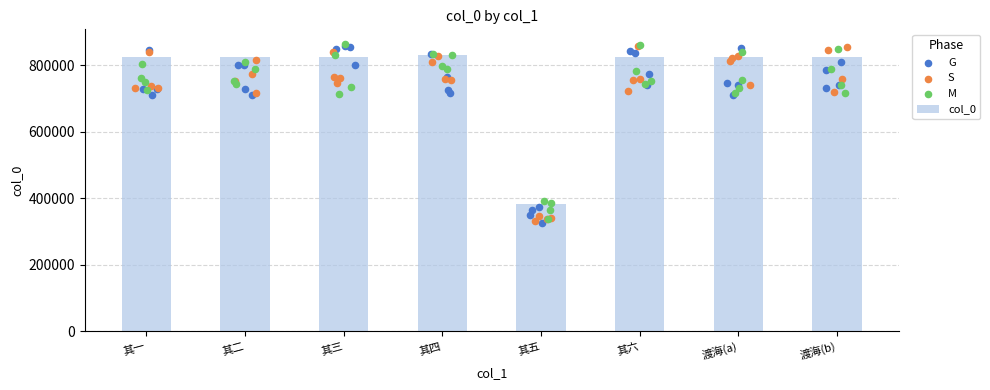

Is it true that col_0 equals 1293910 at 渡海(a)?

False